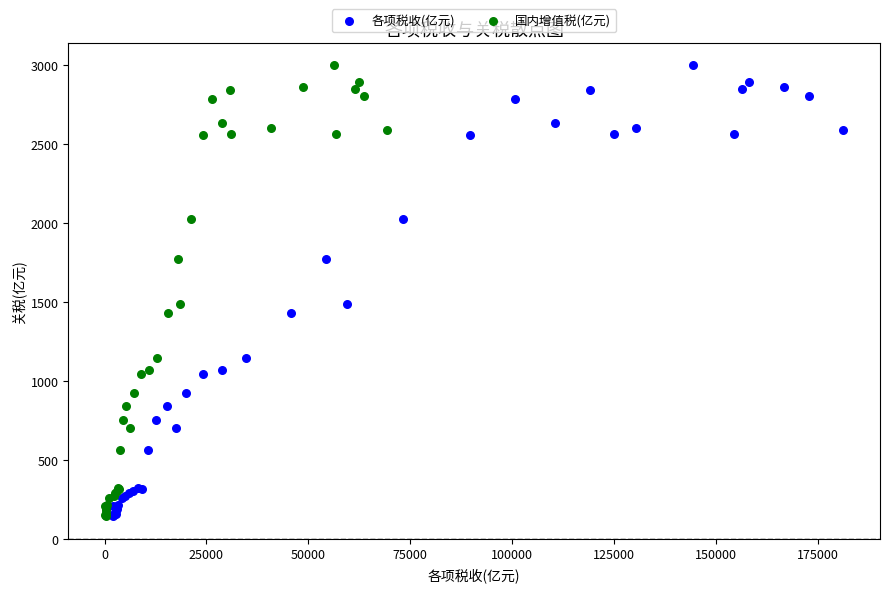

What are all the series names shown in the legend?

各项税收(亿元), 国内增值税(亿元)